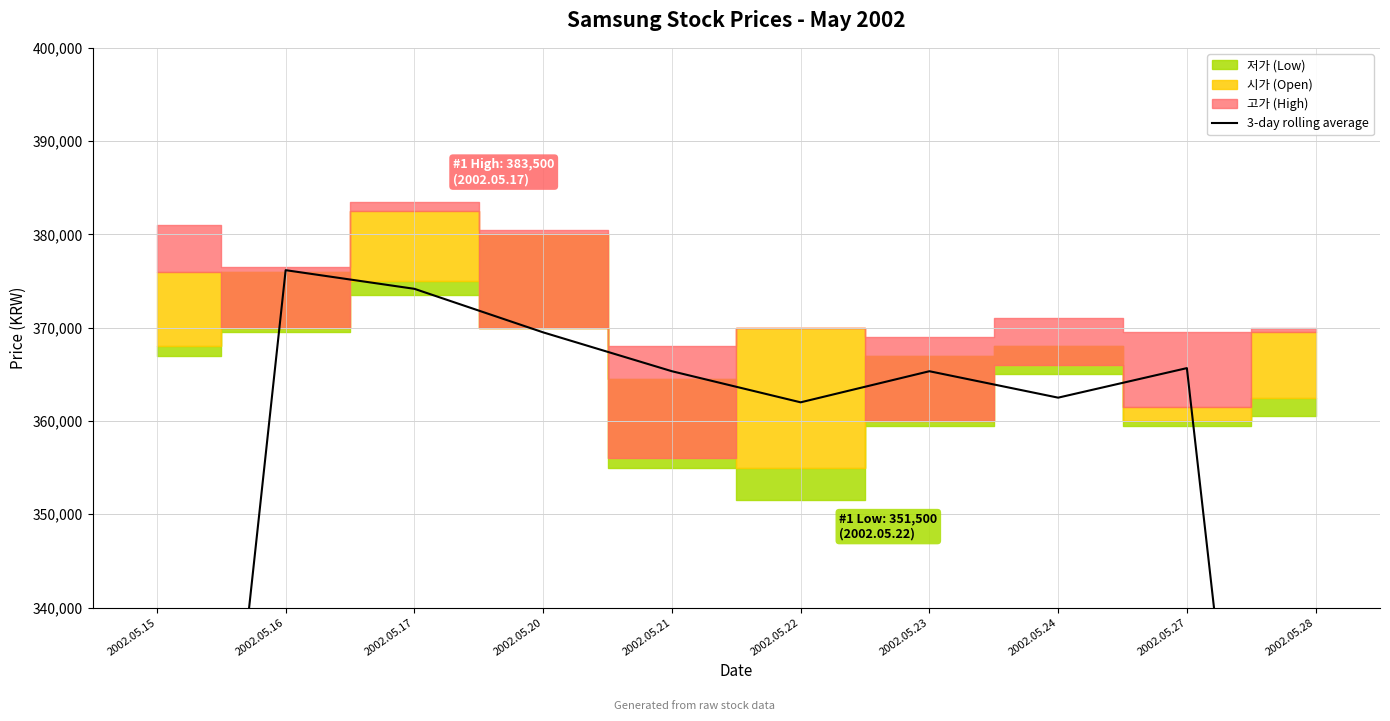

Does the chart have visible grid lines?

Yes